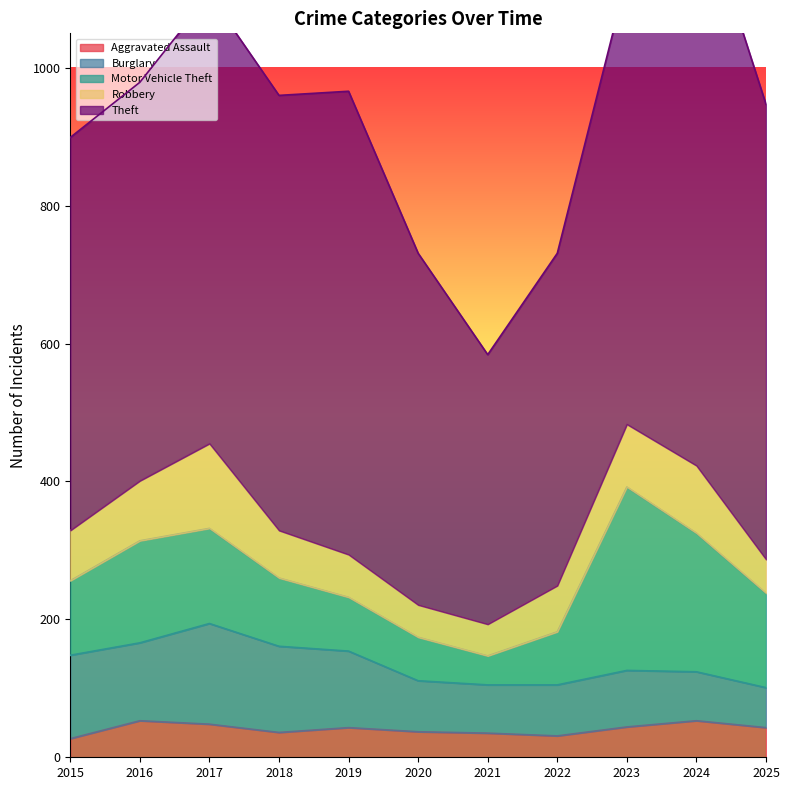

At which category does Aggravated Assault reach its first local peak?

2016